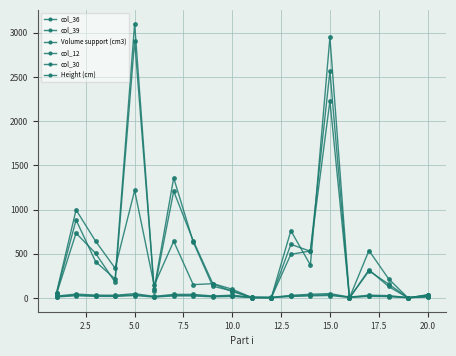

Is this an area chart (filled region under the line)?

No